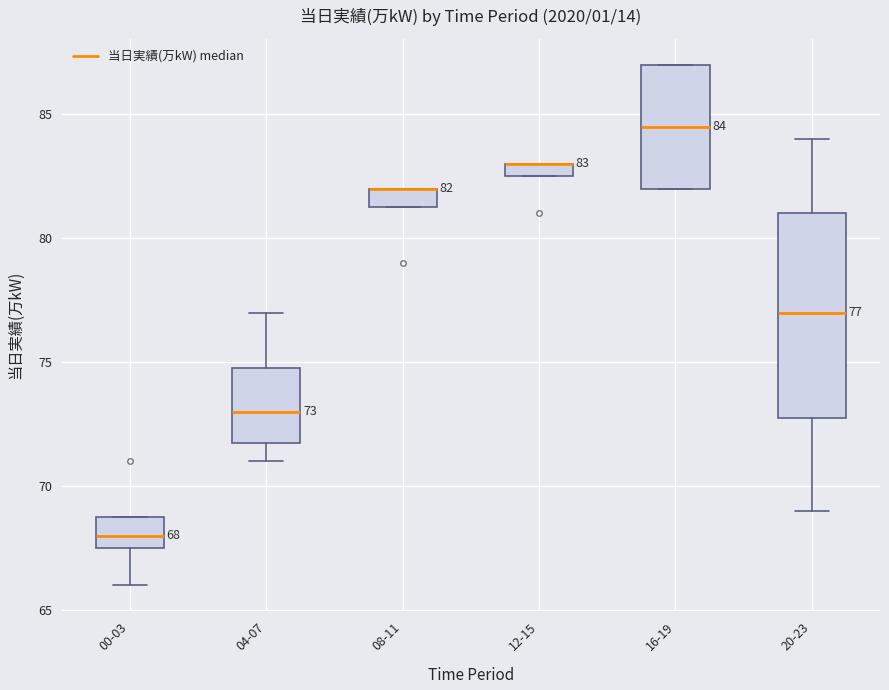

Comparing the boxes themselves (not the whiskers), which one is the tallest?

20-23